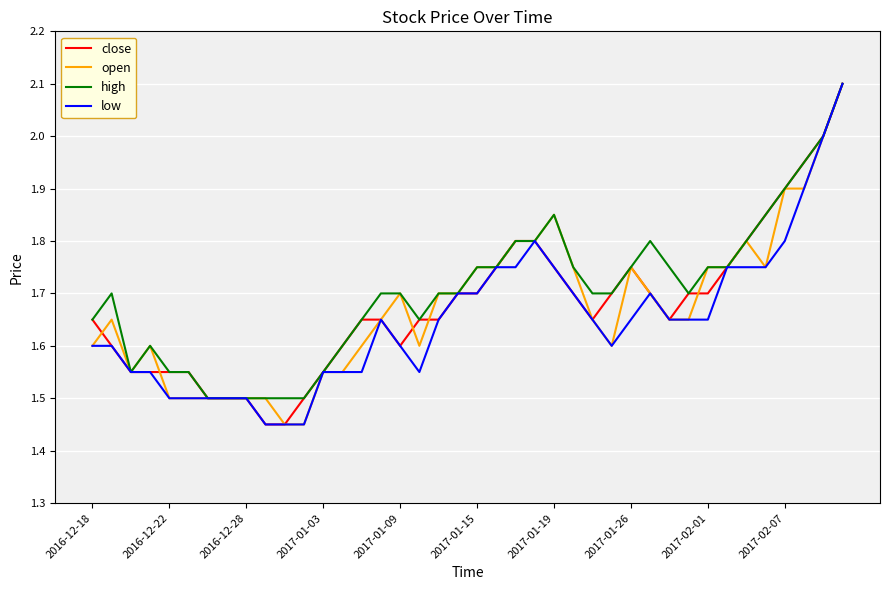

What are all the series names shown in the legend?

close, open, high, low